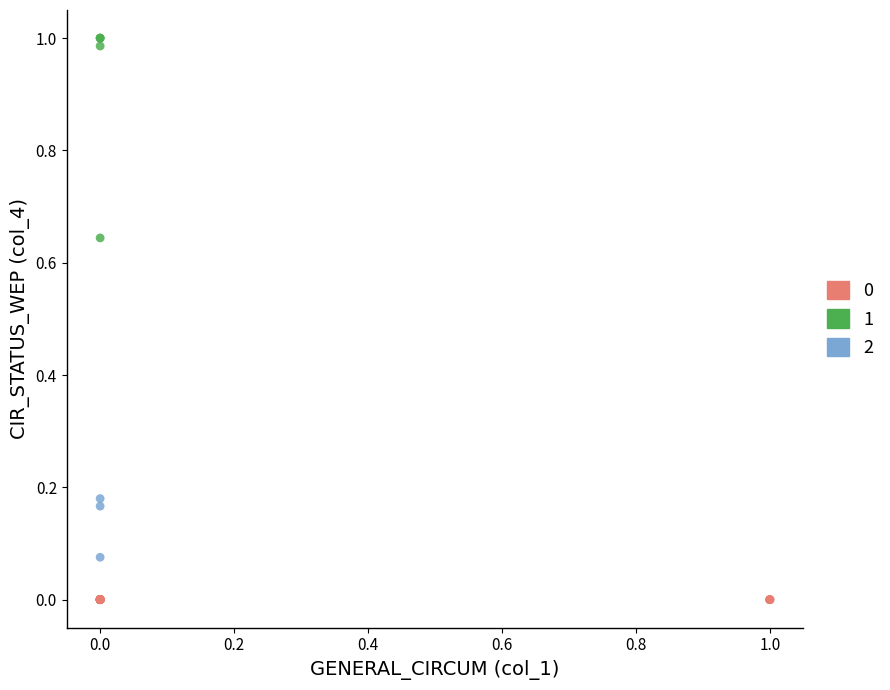

Which series reaches the maximum Y coordinate?

1